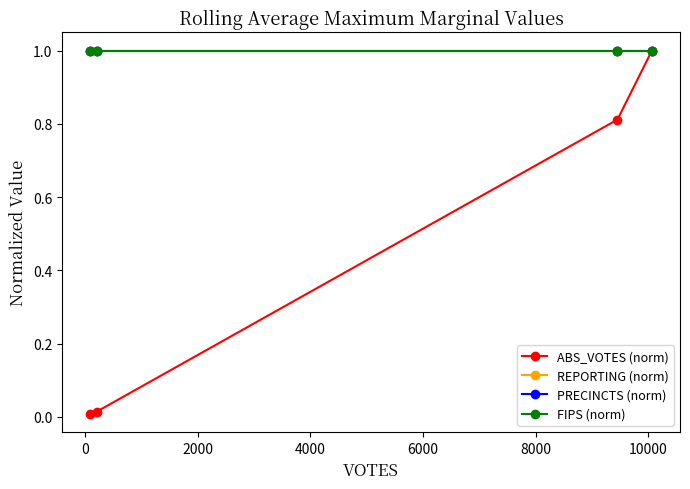

What is the difference between the maximum and second lowest values in the ABS_VOTES (norm) series?

1.0